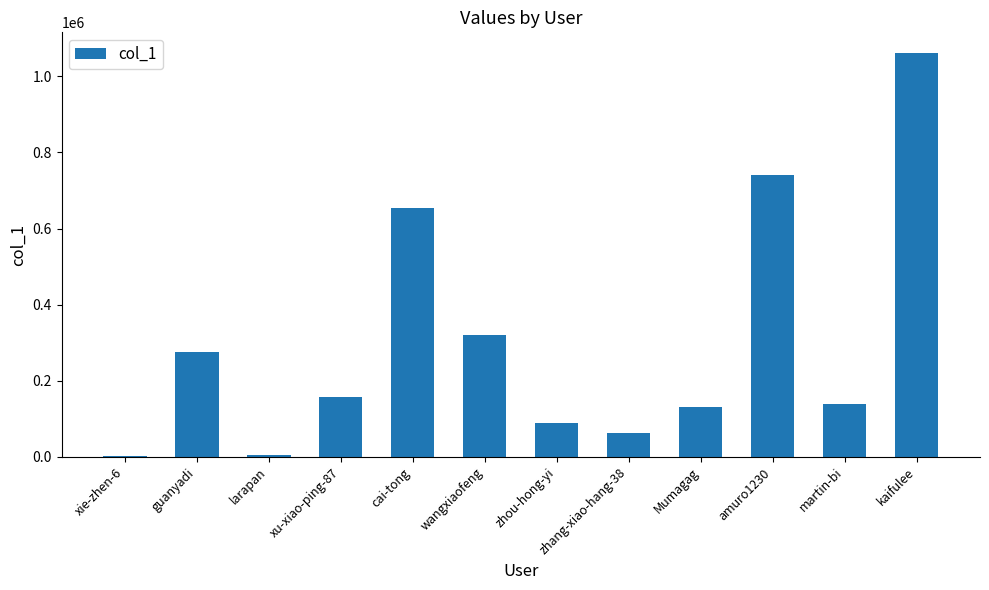

What is the approximate value at wangxiaofeng?

319290